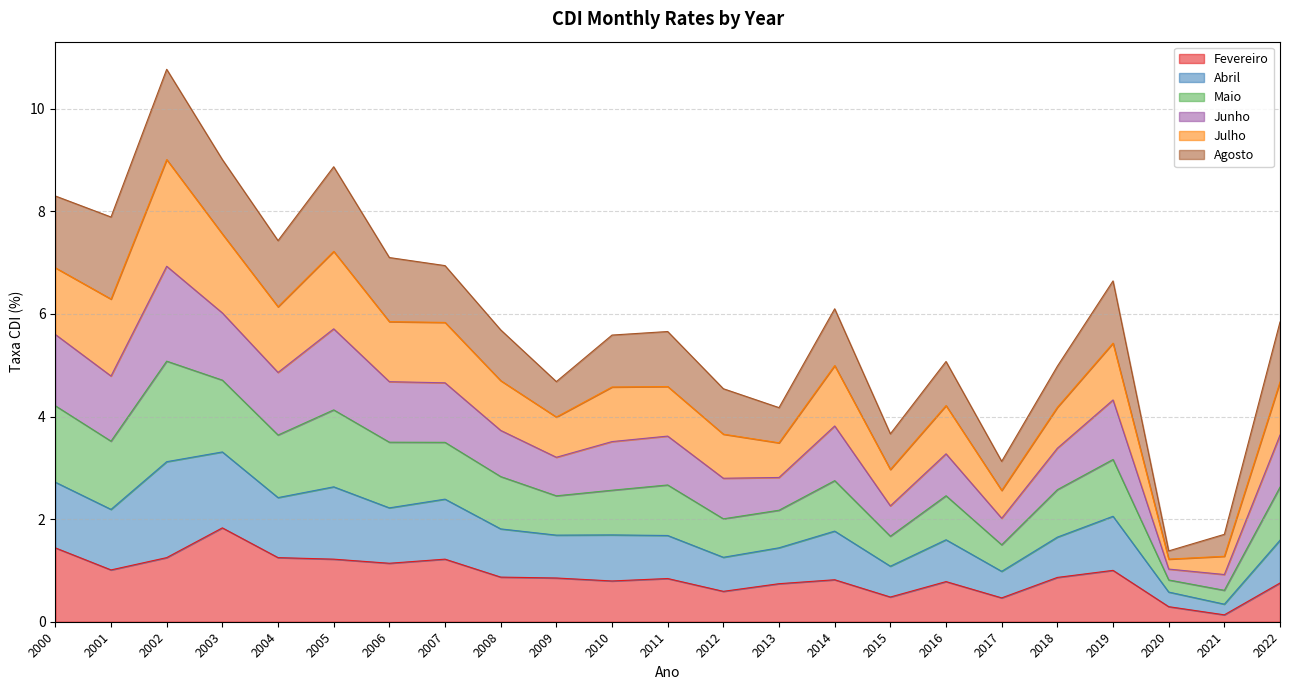

At which category is the sum across all series the highest?

2002